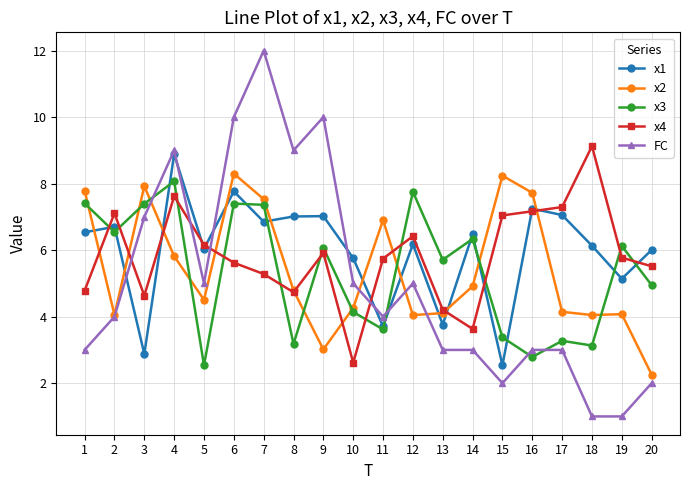

Is the value of FC at 4 greater than the value of x2 at 7?

Yes